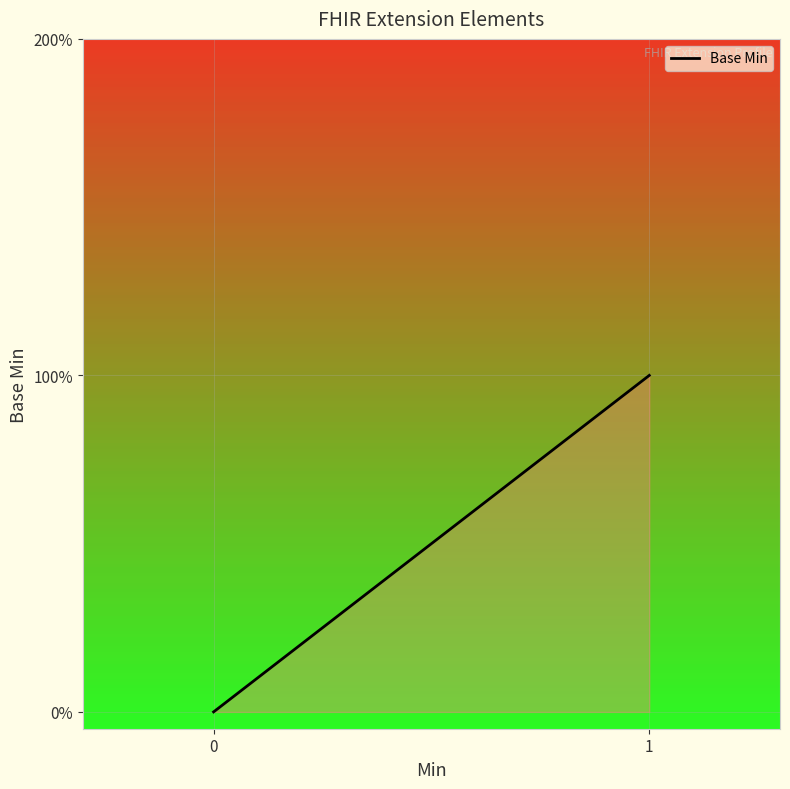

Is this an area chart (filled region under the line)?

Yes